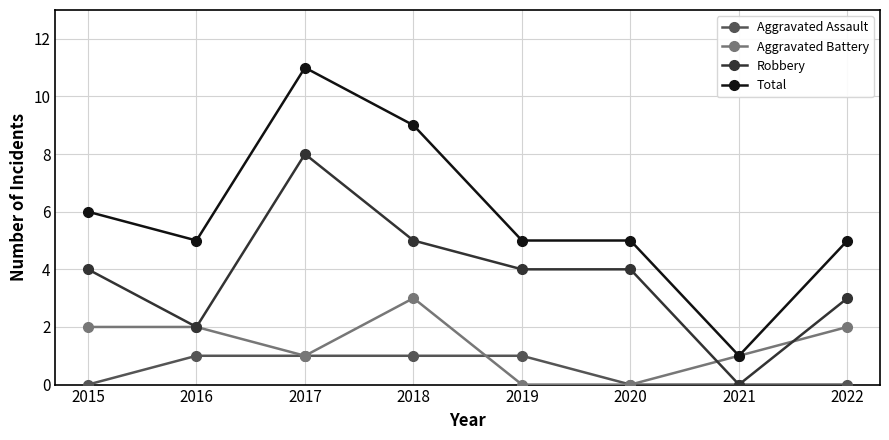

Between 2018 and 2021, which series saw the biggest shift?

Total